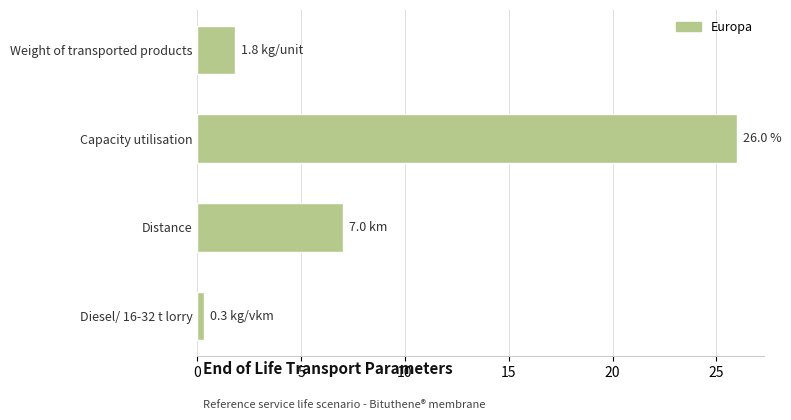

Which has a higher value, Capacity utilisation or Weight of transported products?

Capacity utilisation